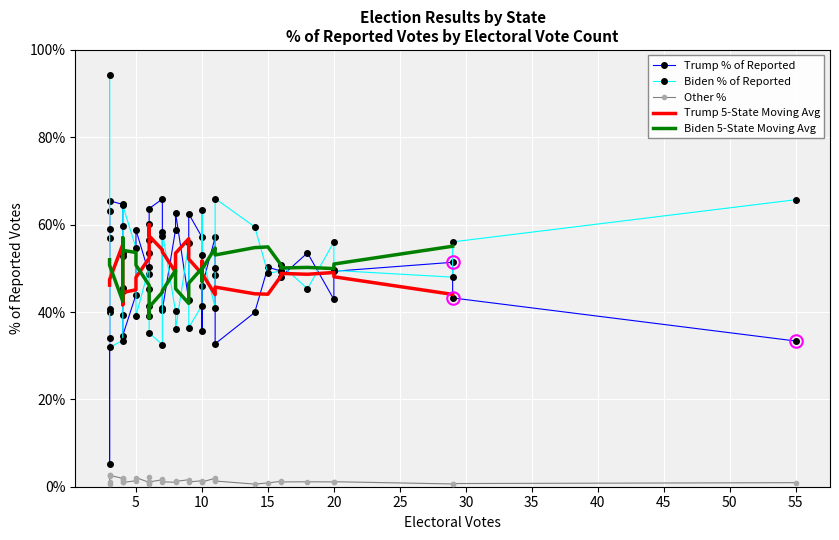

Count the Other % values in the range 0 to 1.

40